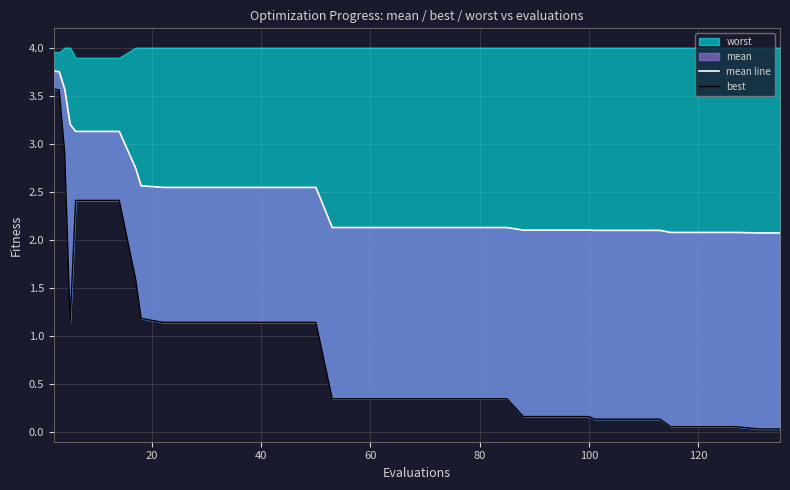

True or false: mean line and best intersect in this chart.

False